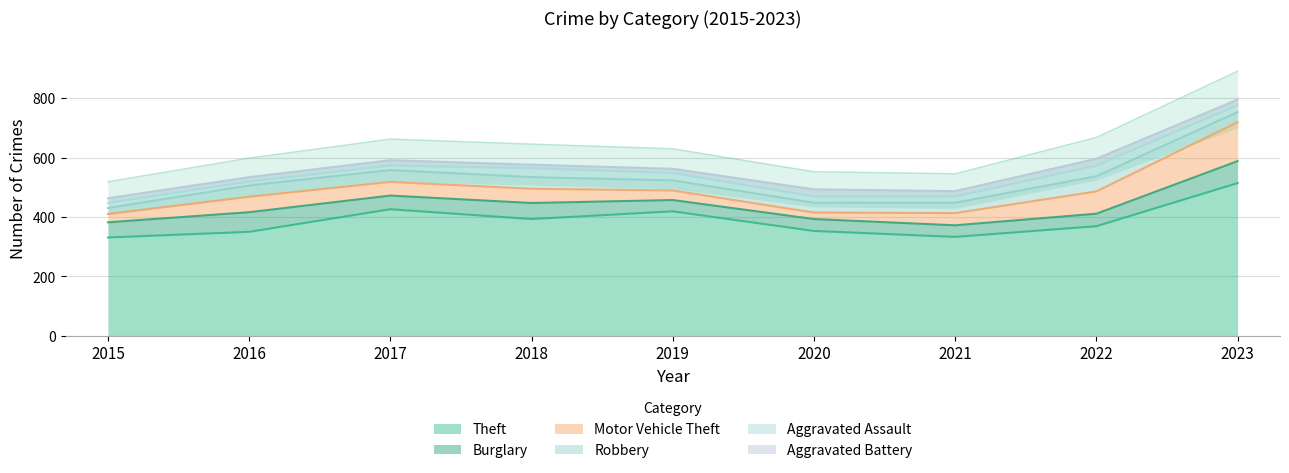

What is the difference between the maximum and minimum values in the Motor Vehicle Theft series?

109